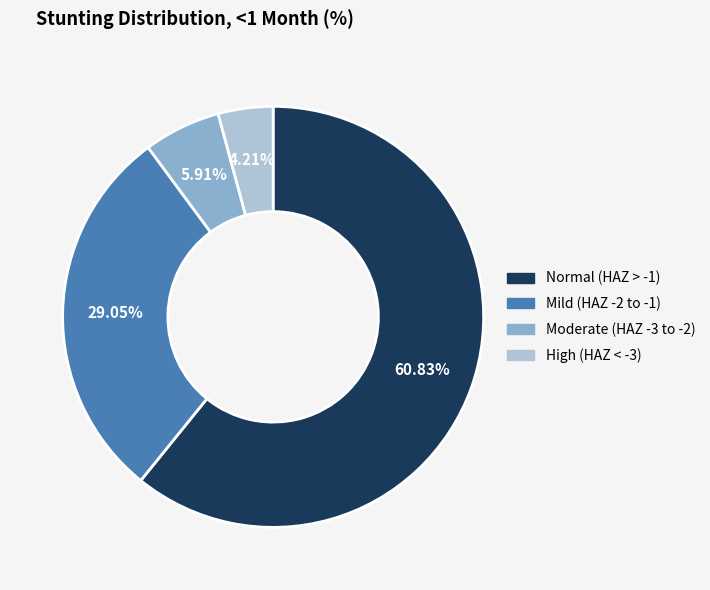

To the nearest percent, what is the difference between the largest and smallest slice percentages?

57%